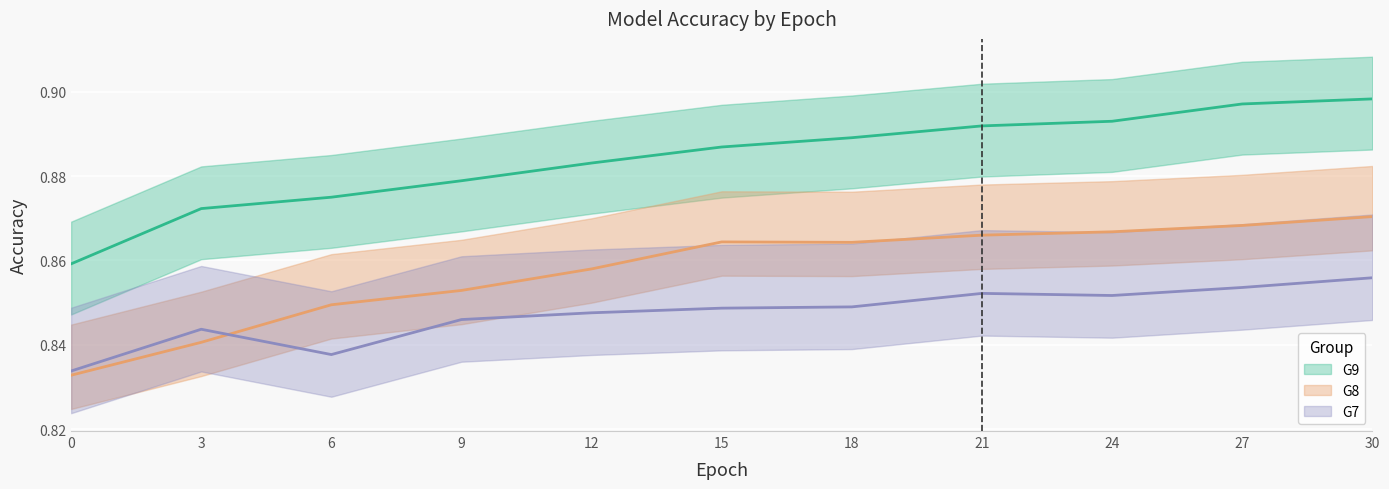

Between 0 and 30, which series saw the biggest shift?

G9